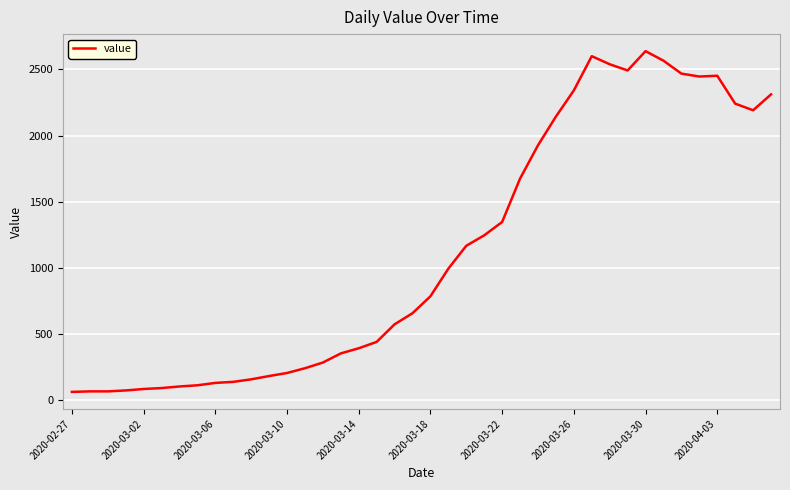

What is the smallest value displayed?

61